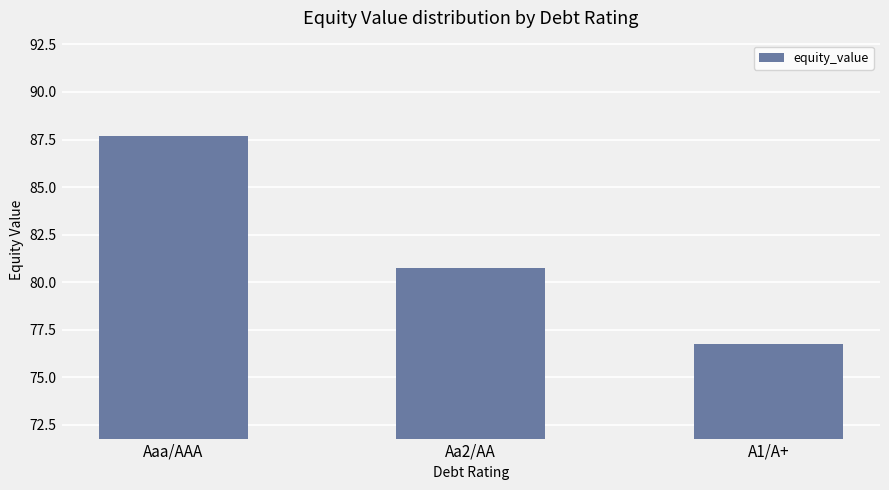

What position from the left is Aa2/AA?

2